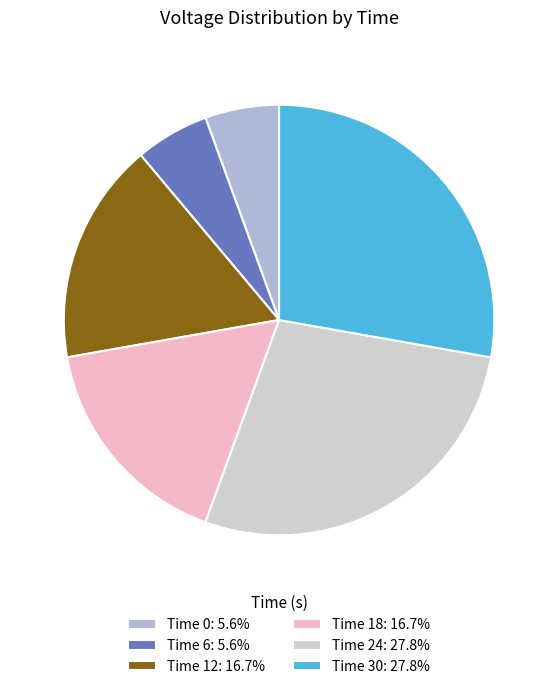

Is the sum of Time 30: 27.8% and Time 24: 27.8% greater than half?

Yes